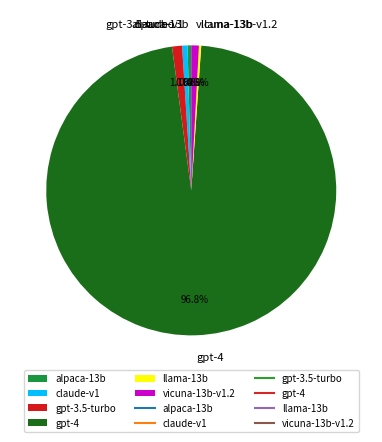

Which category accounts for the majority?

gpt-4